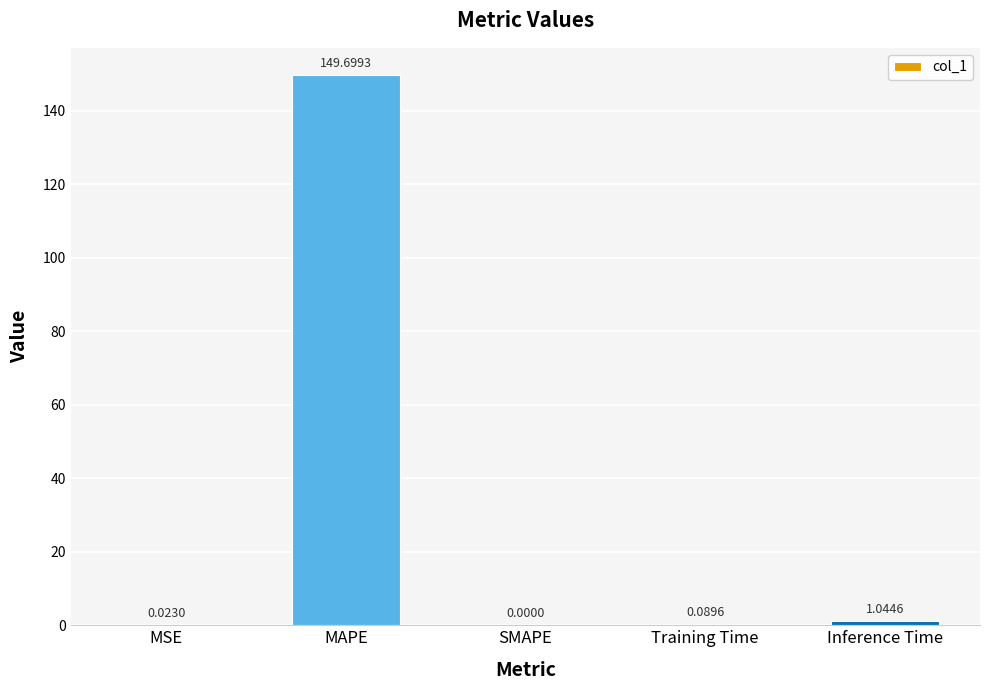

What is the sum of the values at Inference Time and MAPE?

150.7